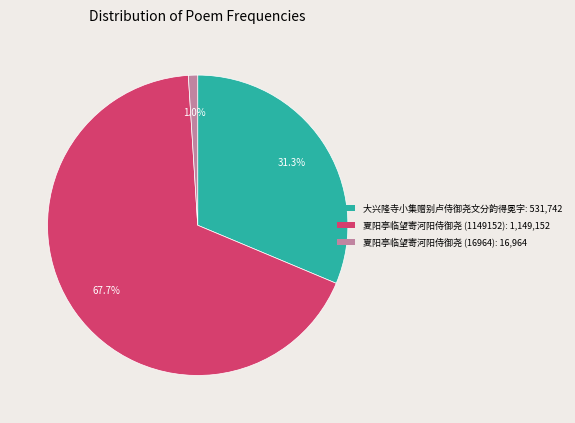

Count the number of slices in the pie.

3